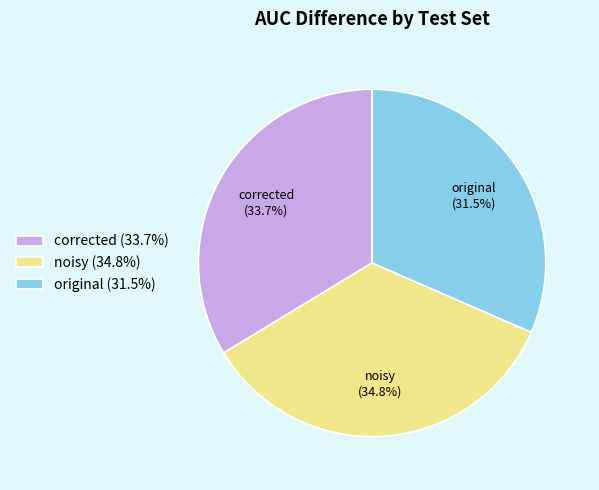

To the nearest percent, what is the difference between the largest and smallest slice percentages?

3%